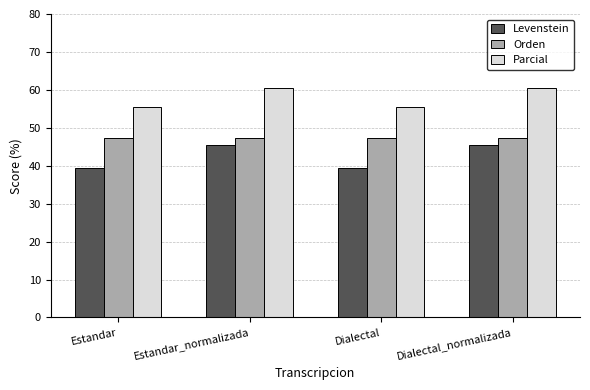

What is the average value of the Orden series?

47.4